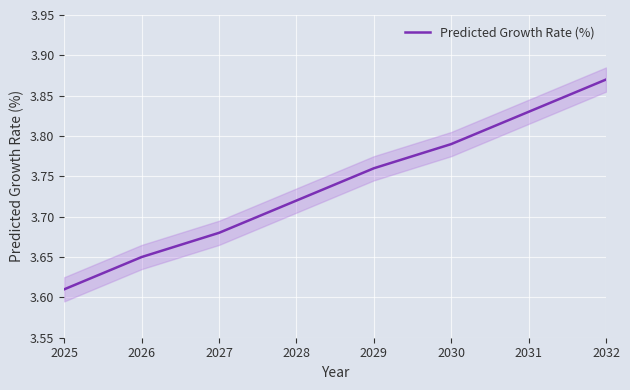

What is the sum of all values?

29.9